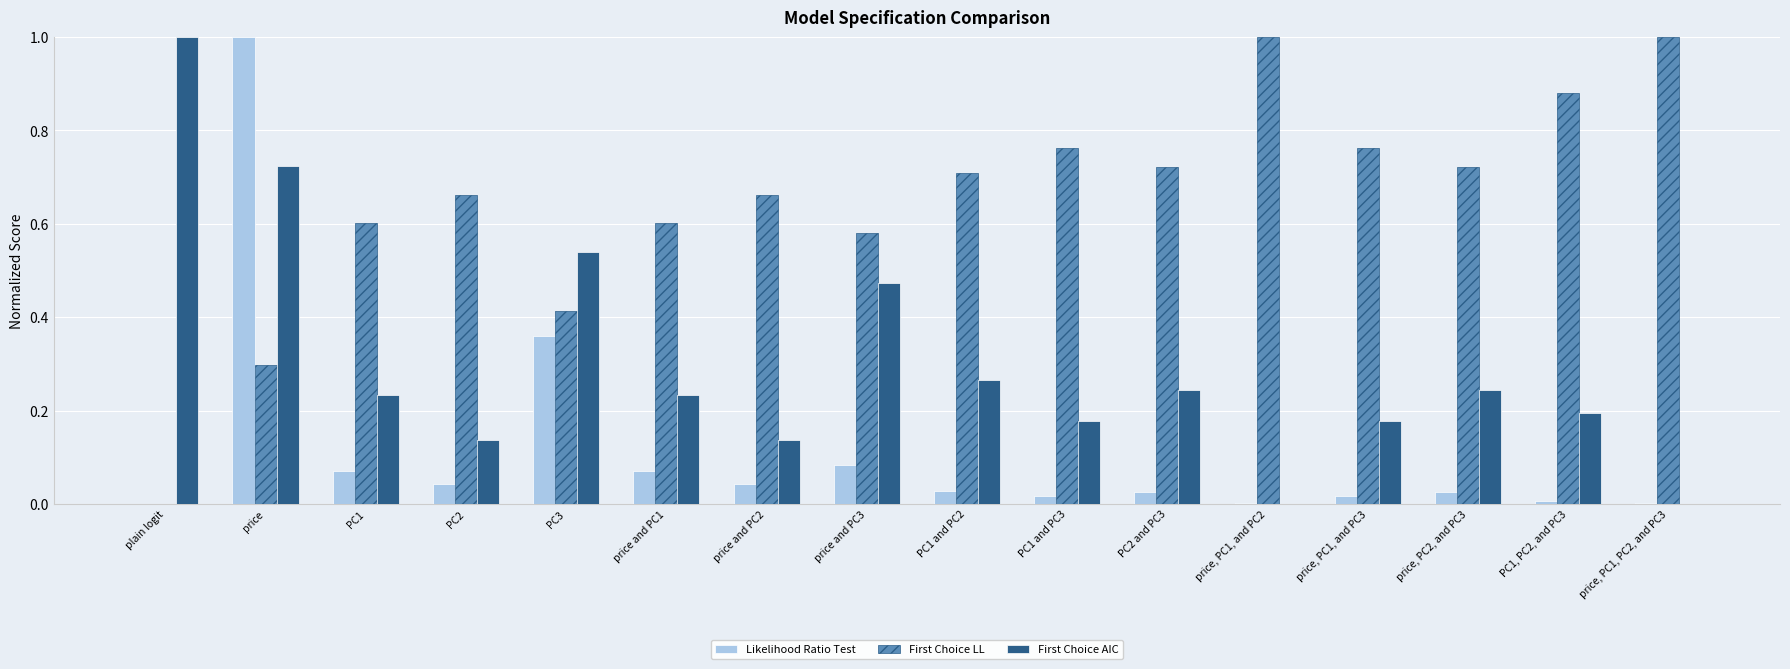

The value of First Choice LL at PC2 is 0.7. True or false?

True